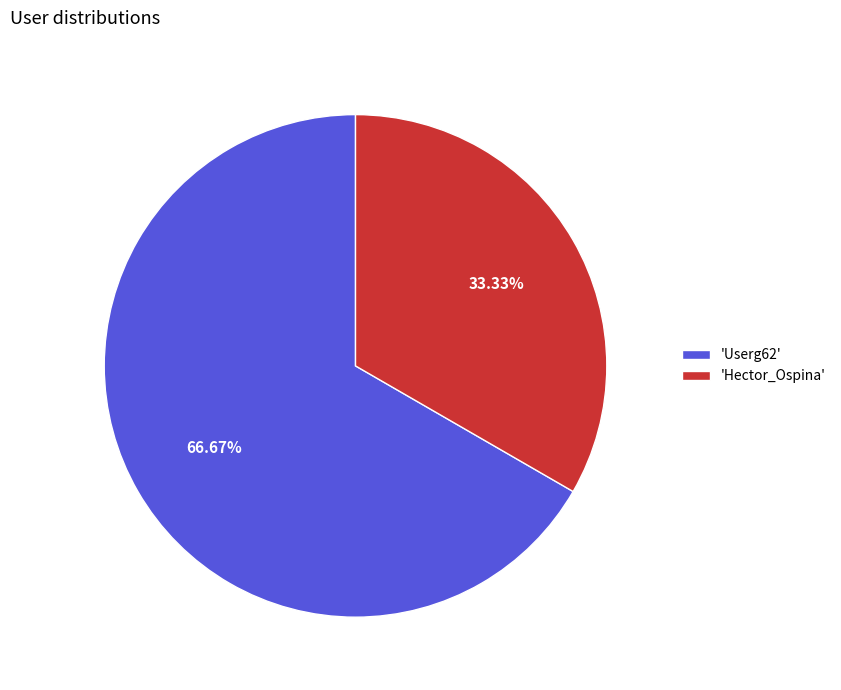

Which has a higher value, 'Userg62' or 'Hector_Ospina'?

'Userg62'